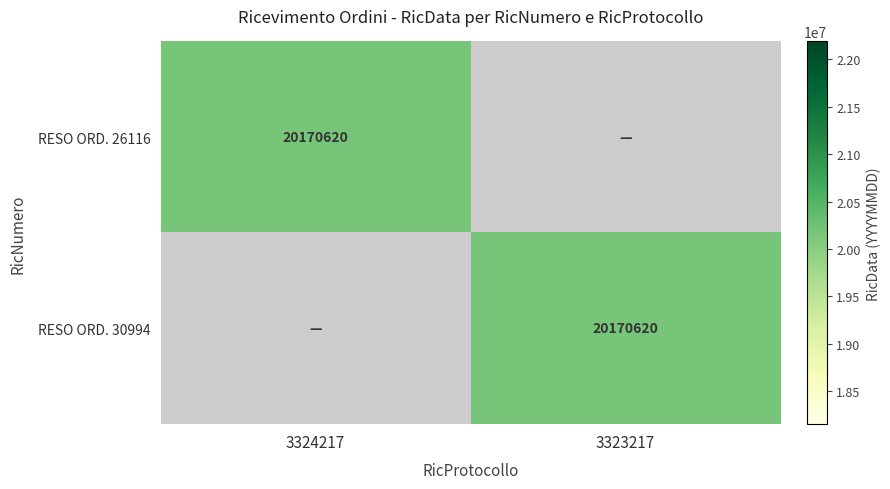

At which category is the sum across all series the highest?

3324217